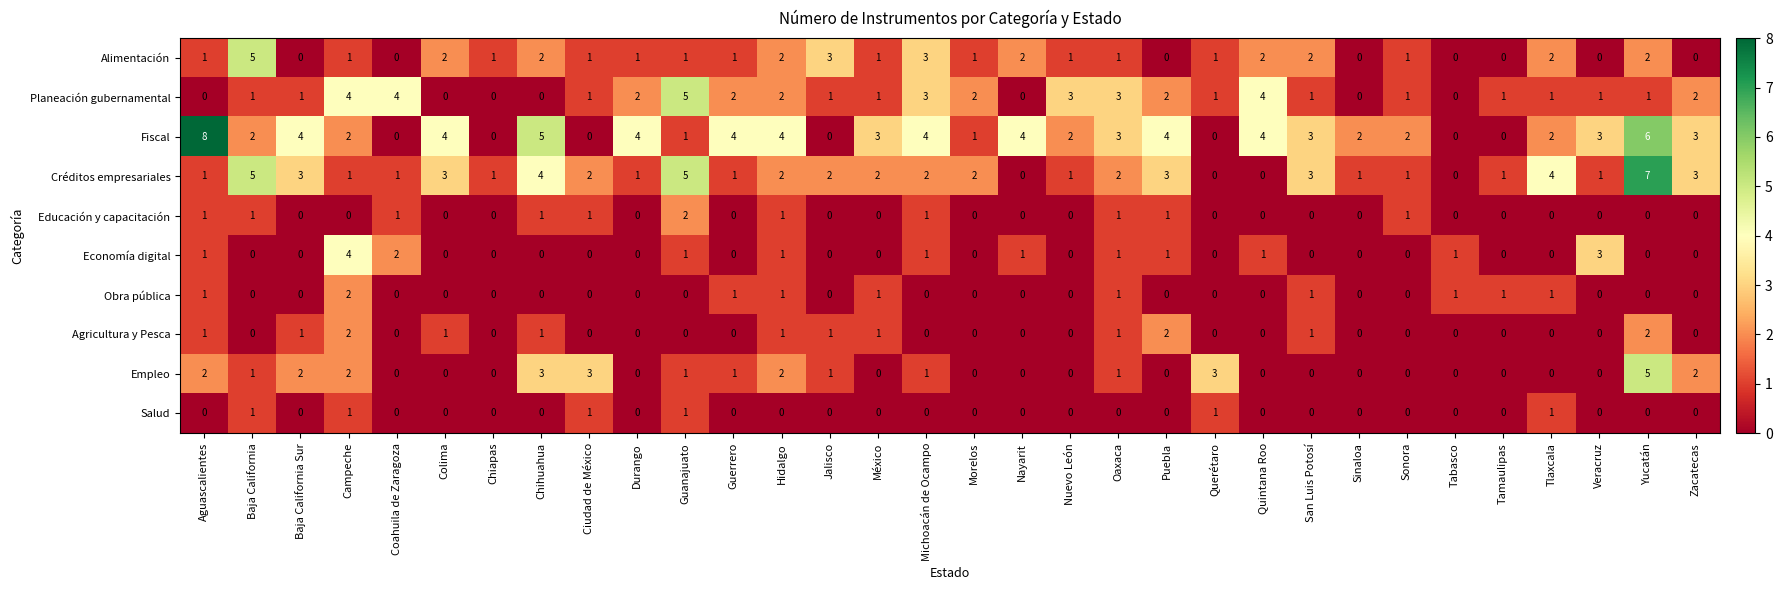

Between Jalisco and Sinaloa, which series saw the biggest shift?

Alimentación